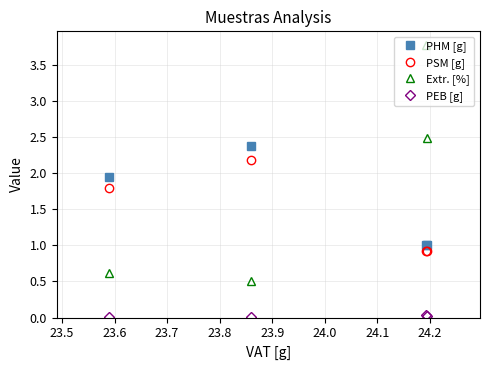

Which series has the widest spread of values?

Extr. [%]